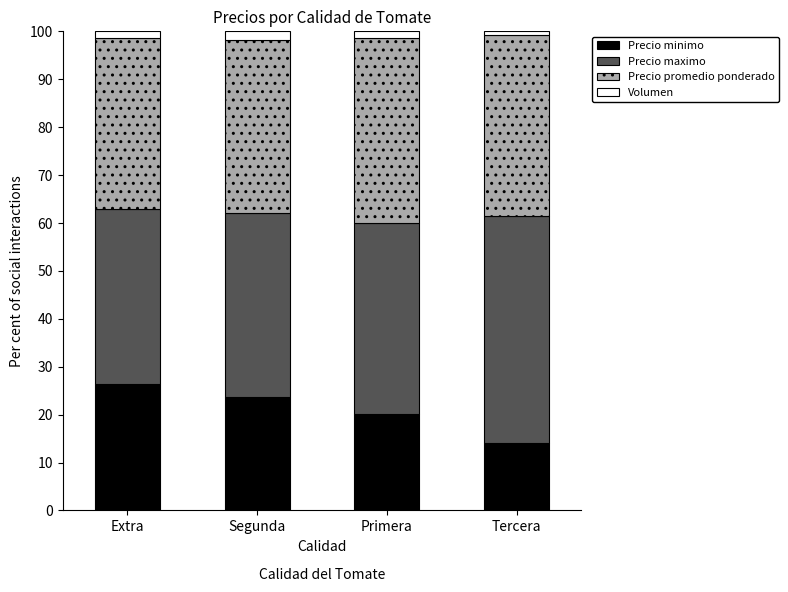

What is the lowest value of the Precio minimo series?

14.2